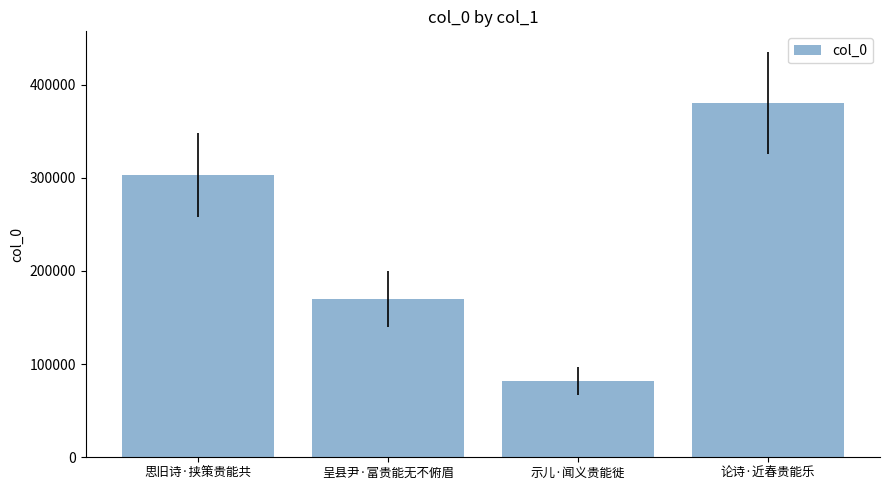

Between 呈县尹·富贵能无不俯眉 and 论诗·近春贵能乐, which is larger?

论诗·近春贵能乐